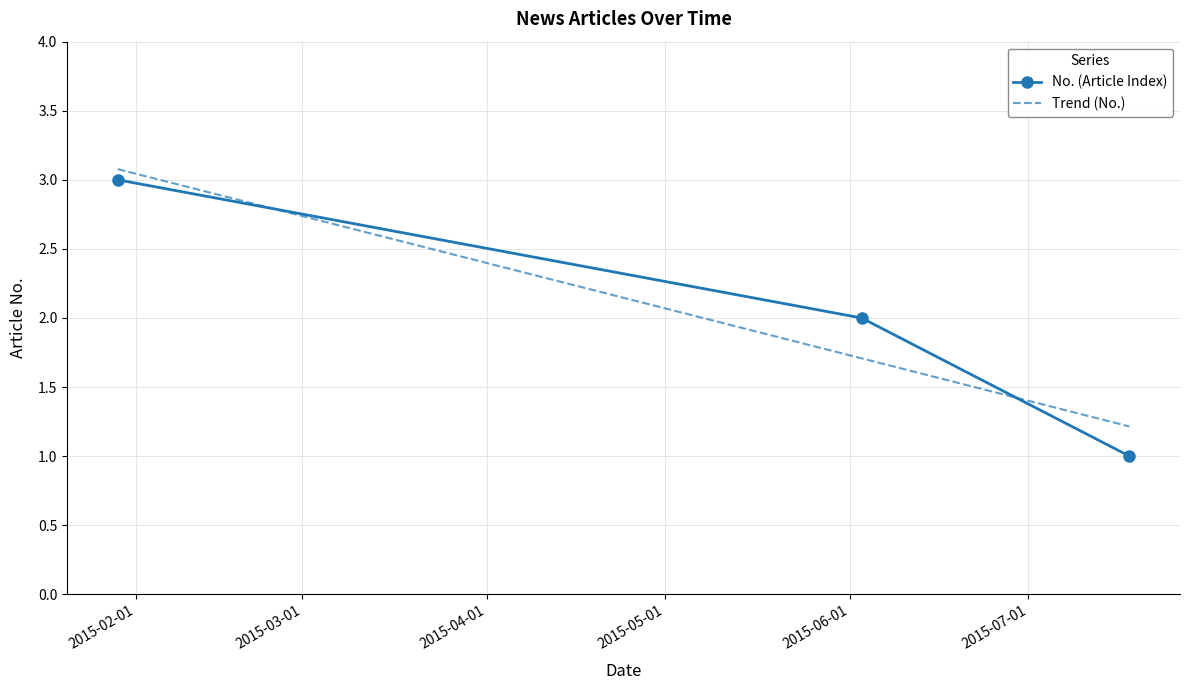

Does the chart have visible grid lines?

Yes